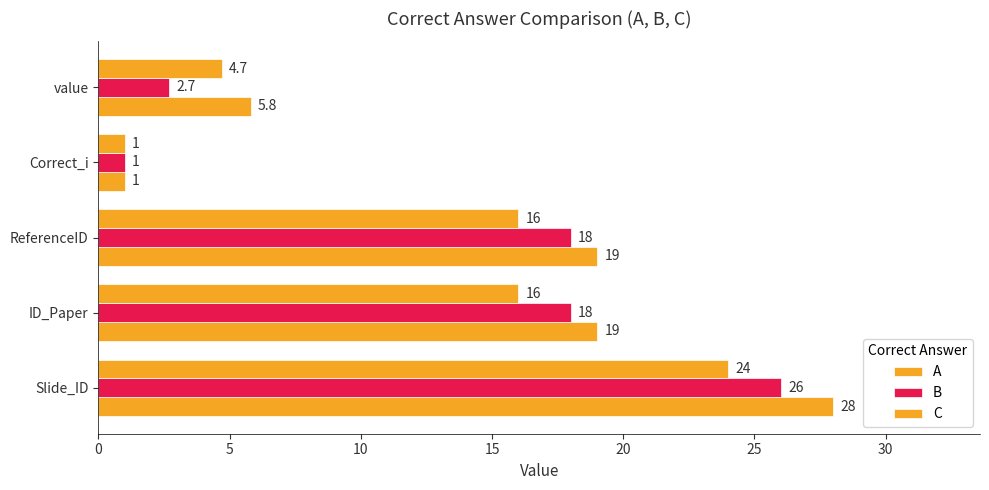

How many categories are shown in the chart?

5